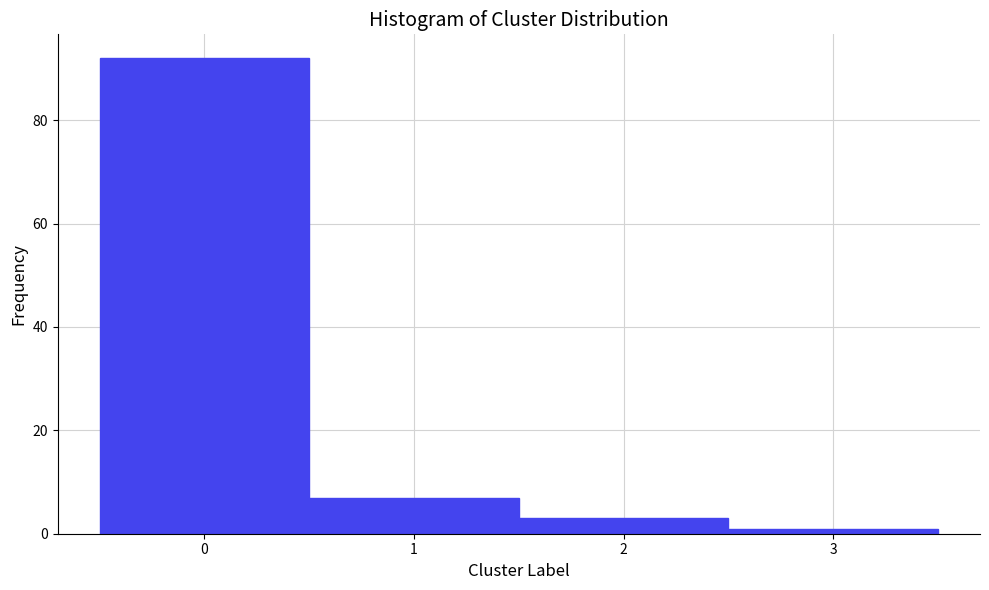

Reading right to left, what are all the values shown in this chart?

1	3	7	92